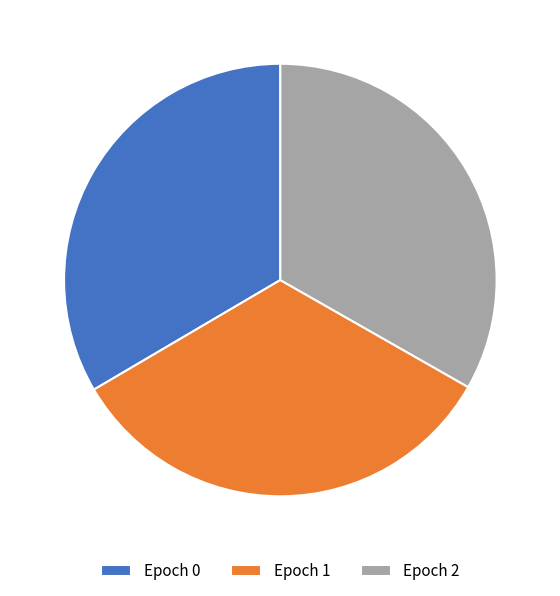

True or false: Epoch 1 accounts for 41% of the total.

False